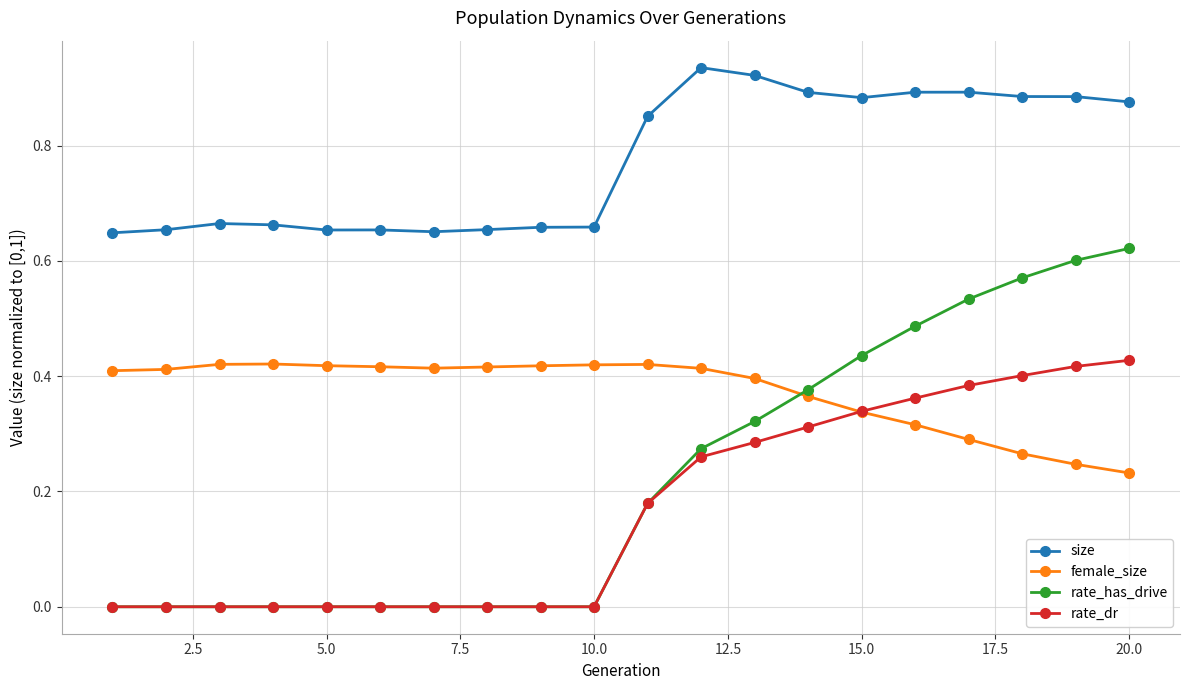

Count the female_size values in the range 0 to 1.

20